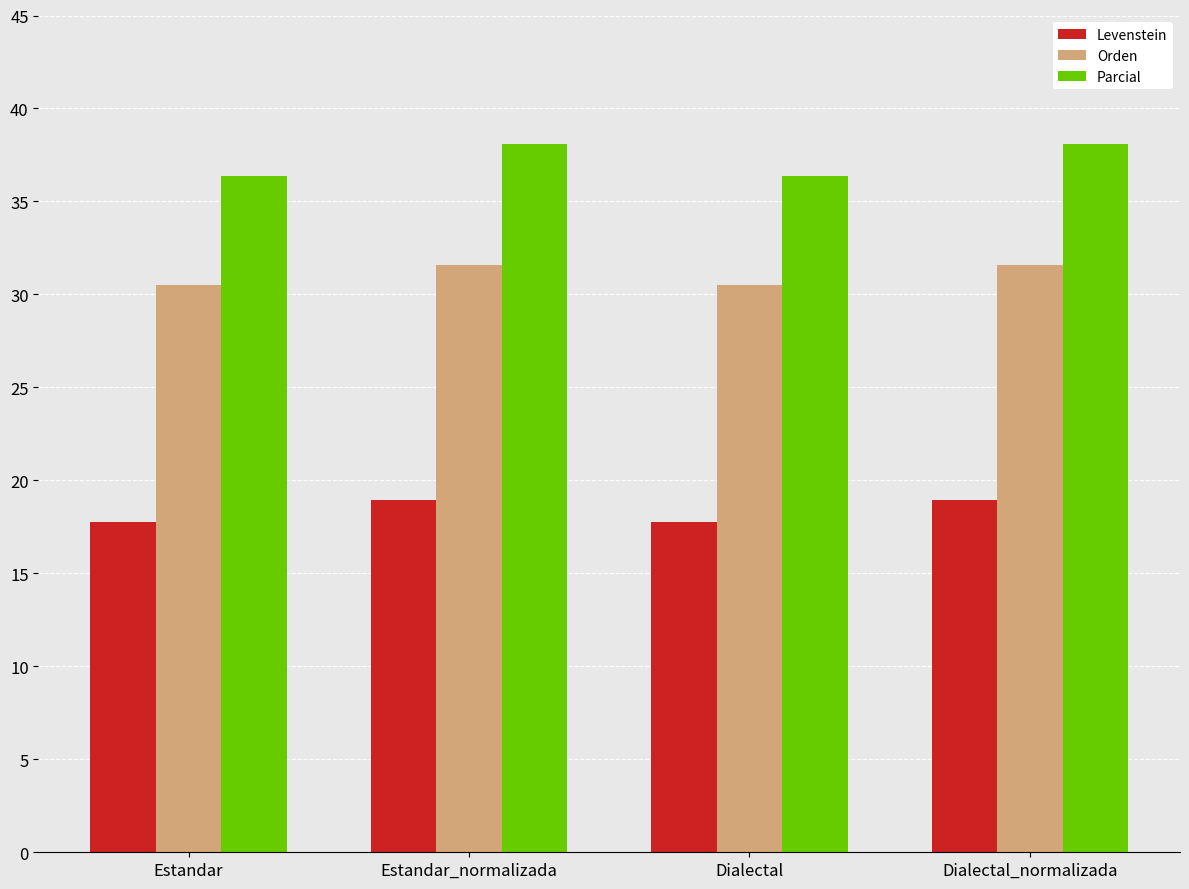

What is the greatest value displayed?

38.1